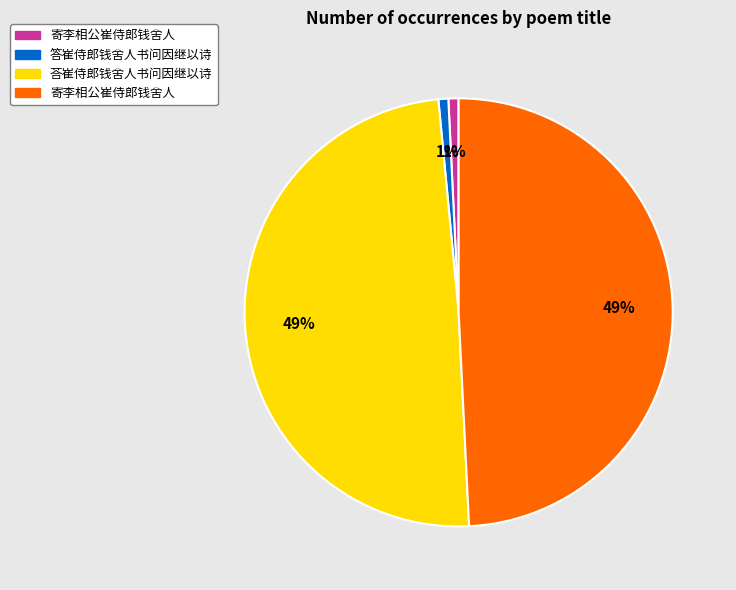

Does any single category account for the majority?

No